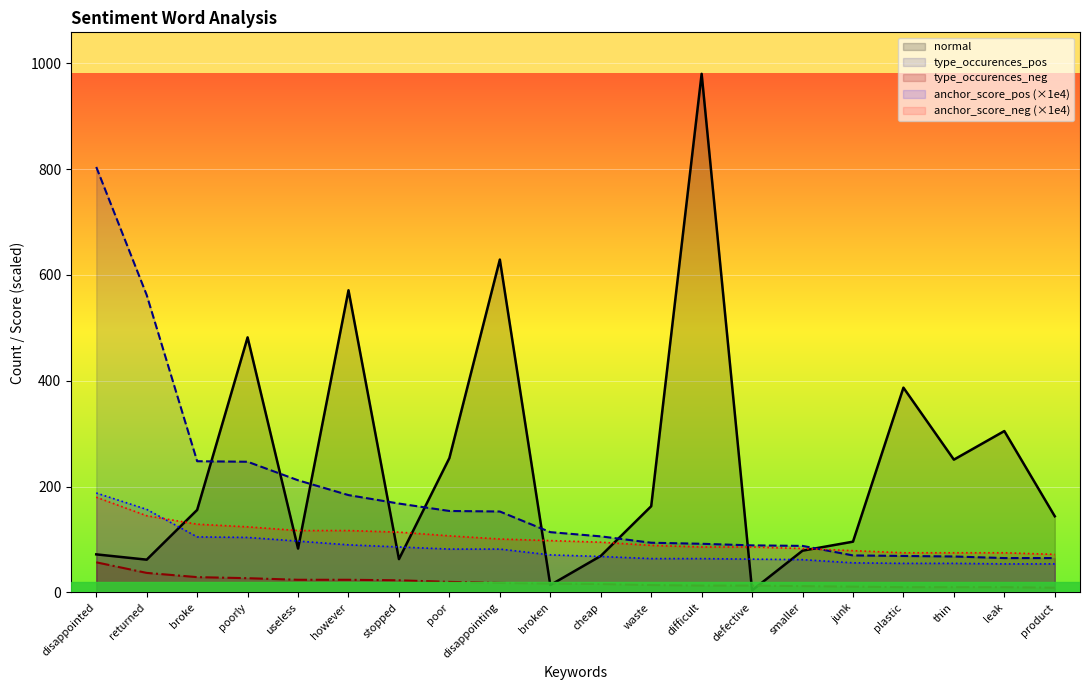

The value of type_occurences_neg at product is 4. True or false?

False